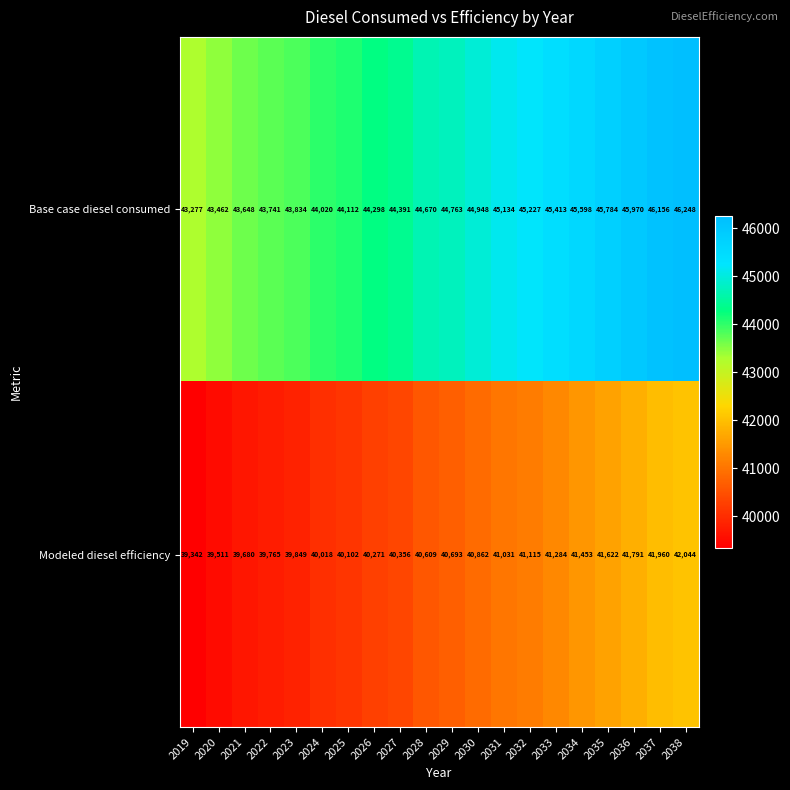

The value of Modeled diesel efficiency at 2029 is 19051. True or false?

False